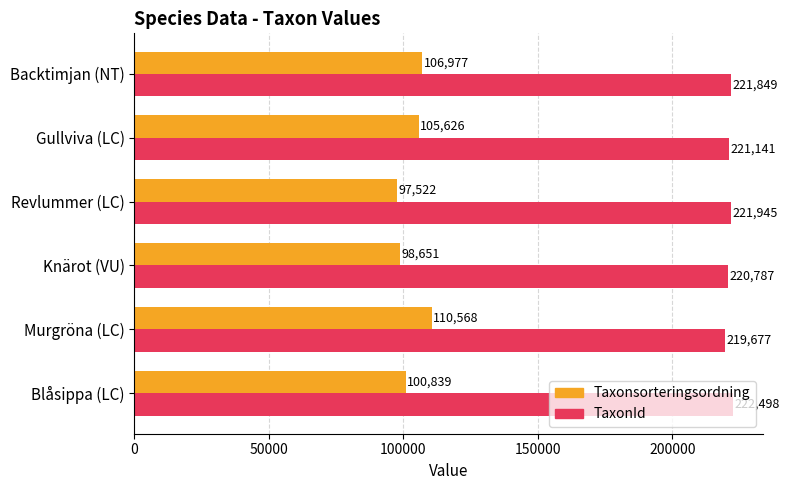

Rank the series by their maximum value, from highest to lowest.

TaxonId, Taxonsorteringsordning